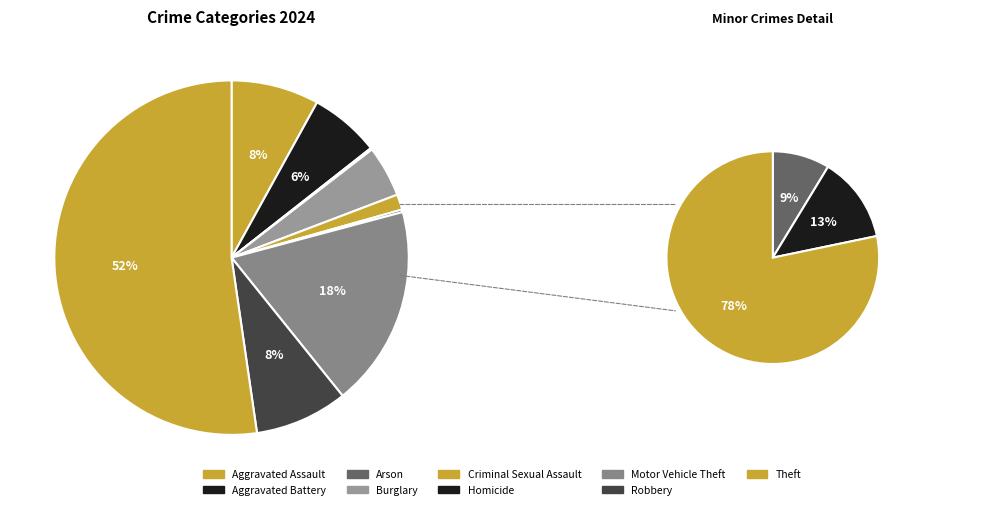

Is there any slice that represents more than half of the pie?

Yes